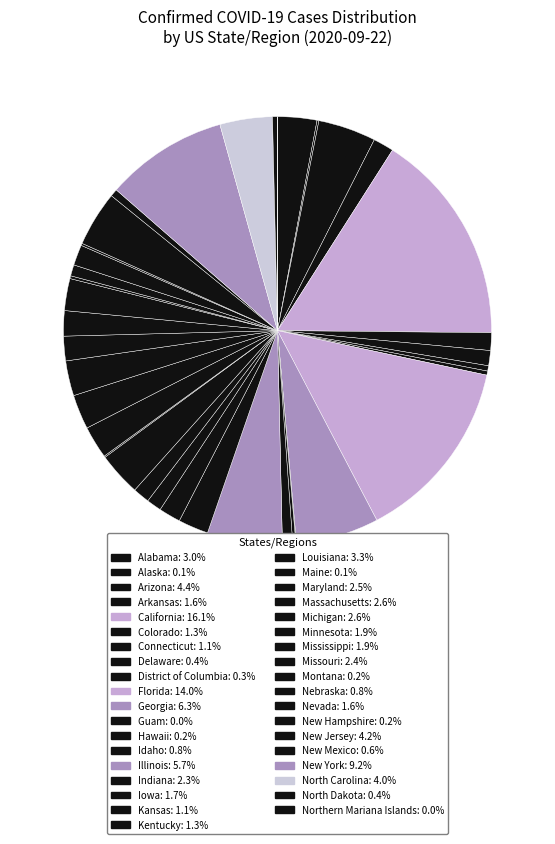

Which has a higher value, Idaho or Kentucky?

Kentucky